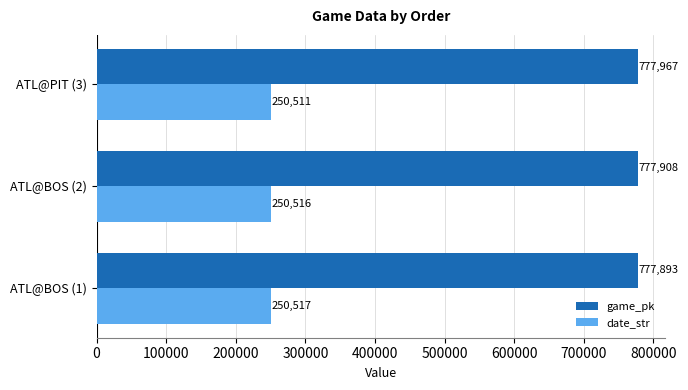

At which category is the sum across all series the highest?

ATL@PIT (3)